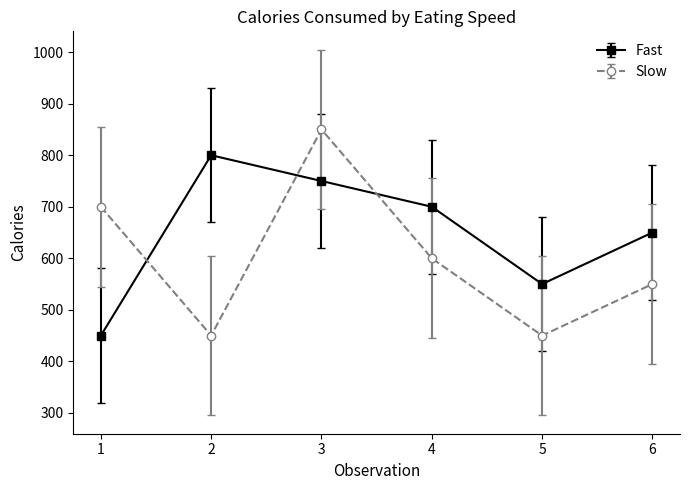

What is the maximum value shown in the chart?

850